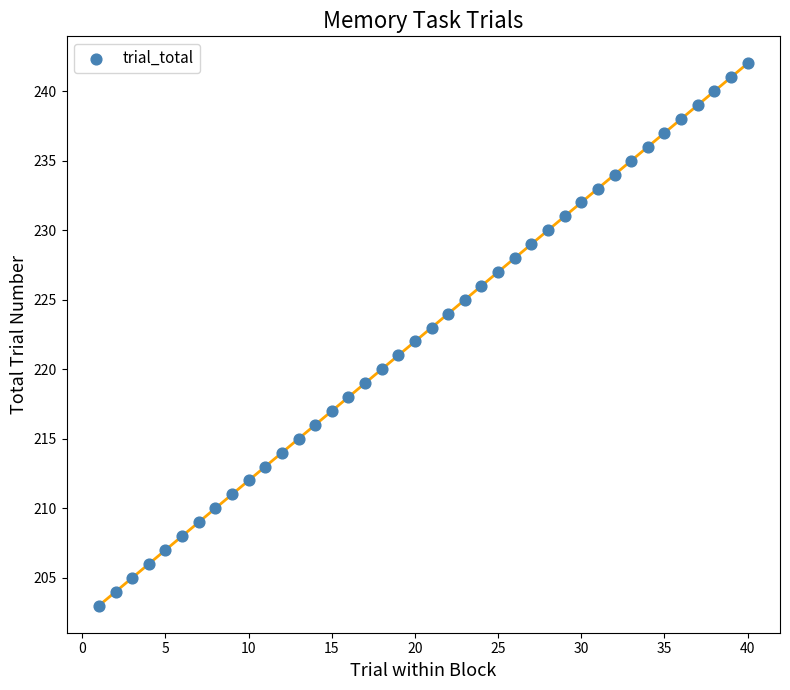

What is the range of X values (max minus min)?

39